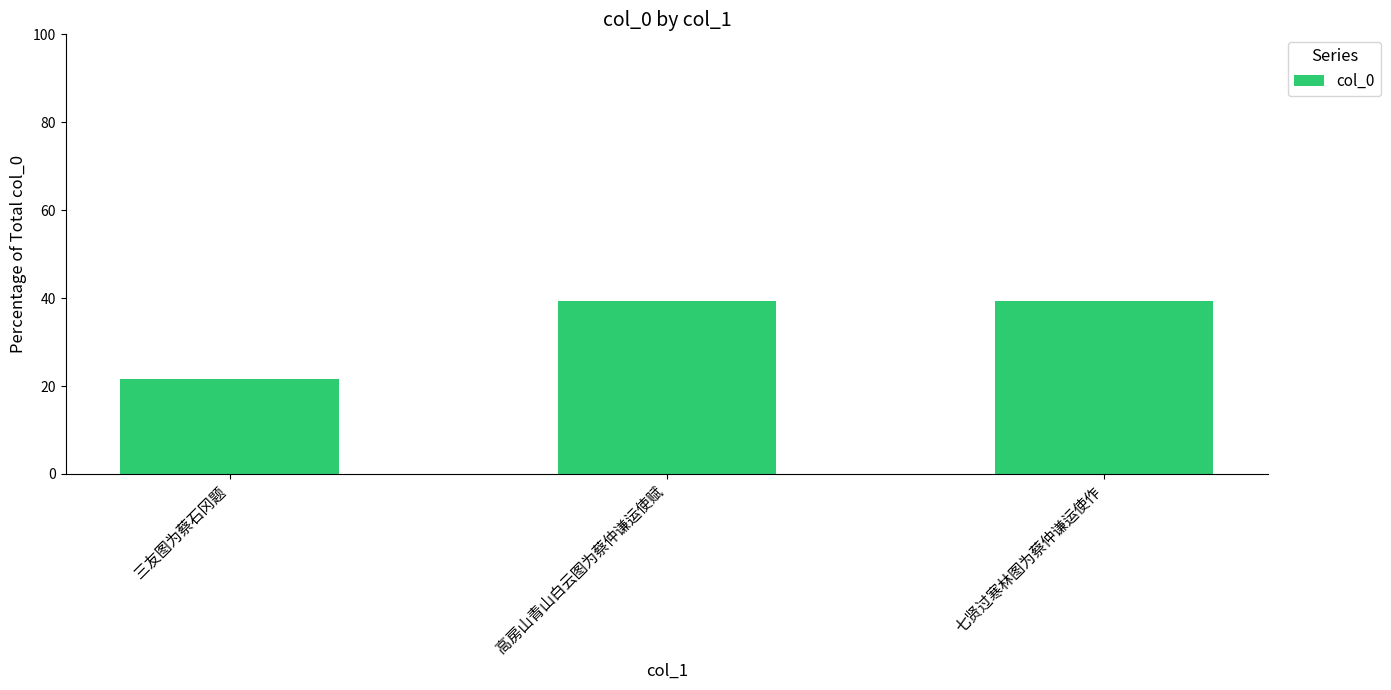

Which label corresponds to the smallest value in the chart?

三友图为蔡石冈题